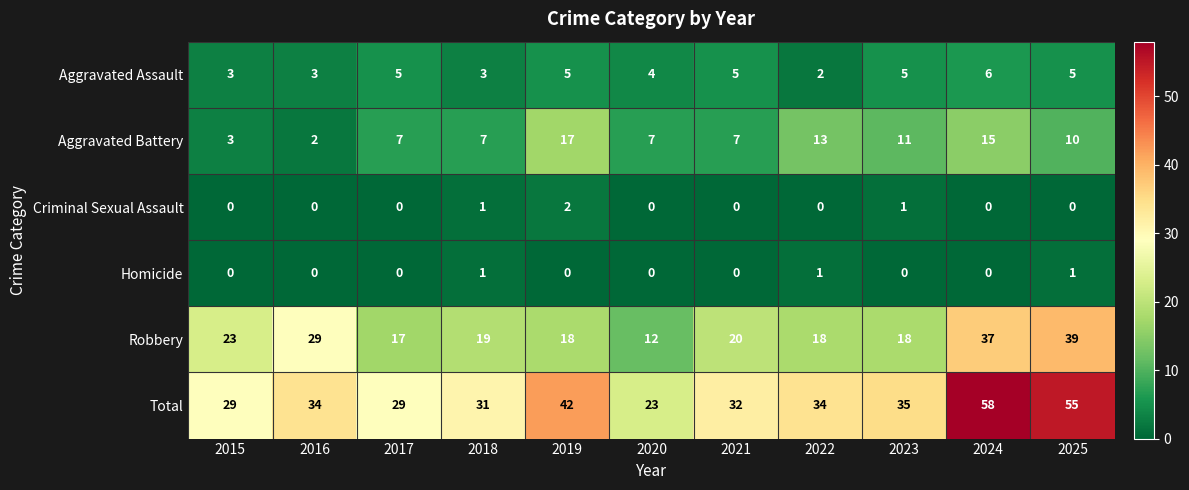

Which series changed the most between 2016 and 2021?

Robbery